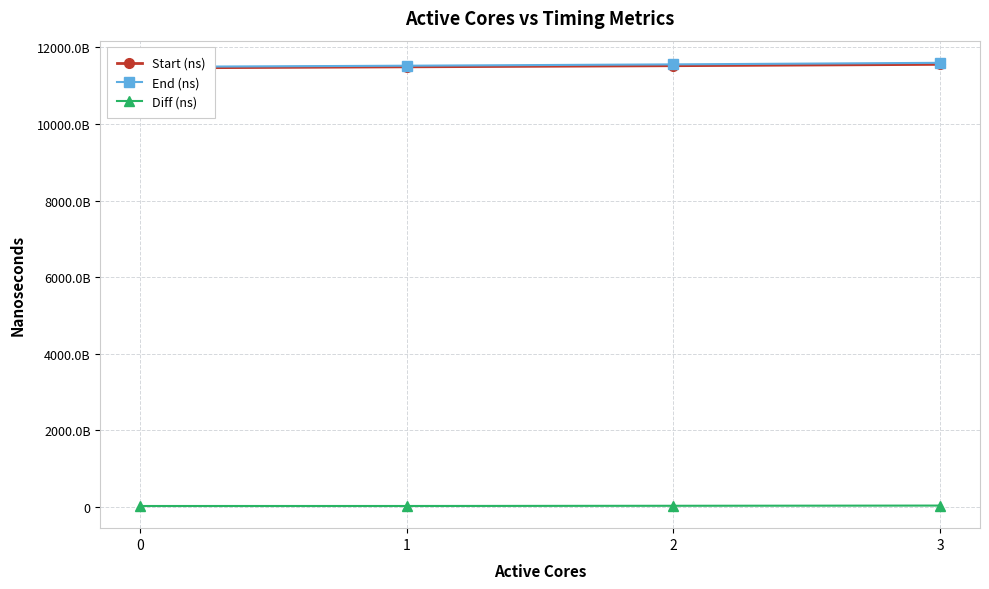

What is the average value of the Start (ns) series?

11505828208734